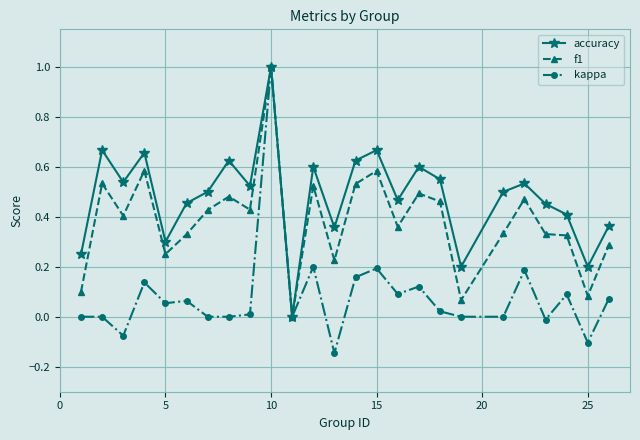

True or false: accuracy has more than 1 interior local peaks.

True